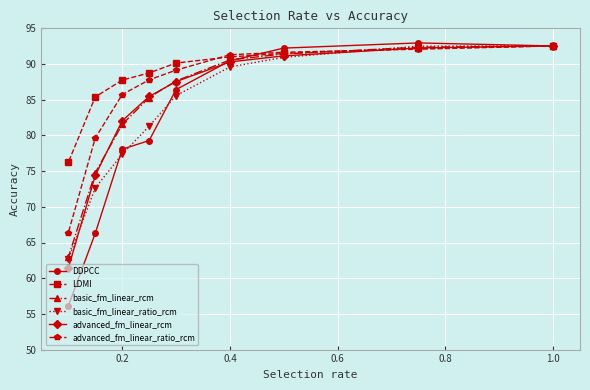

What is the difference between the highest and lowest values at 0.4?

1.7